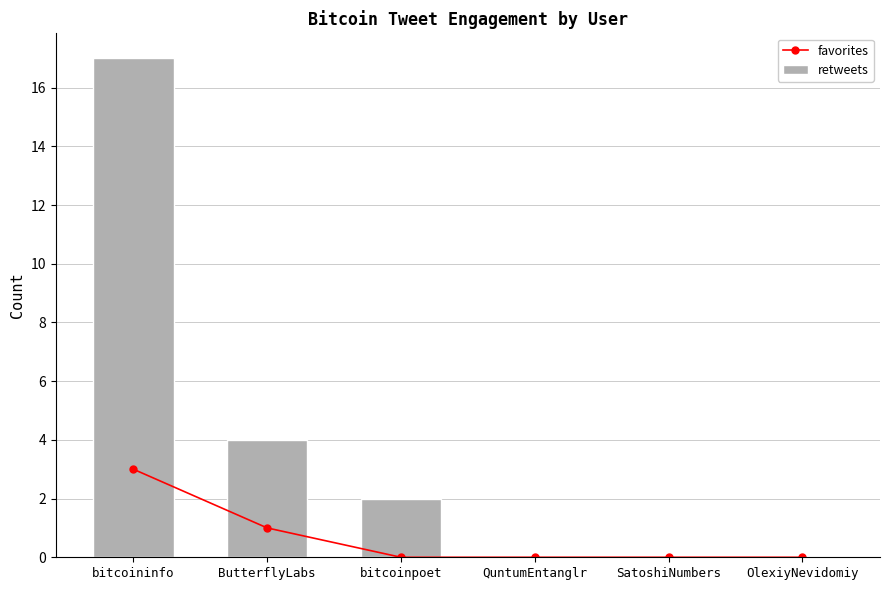

What is the greatest value displayed?

17